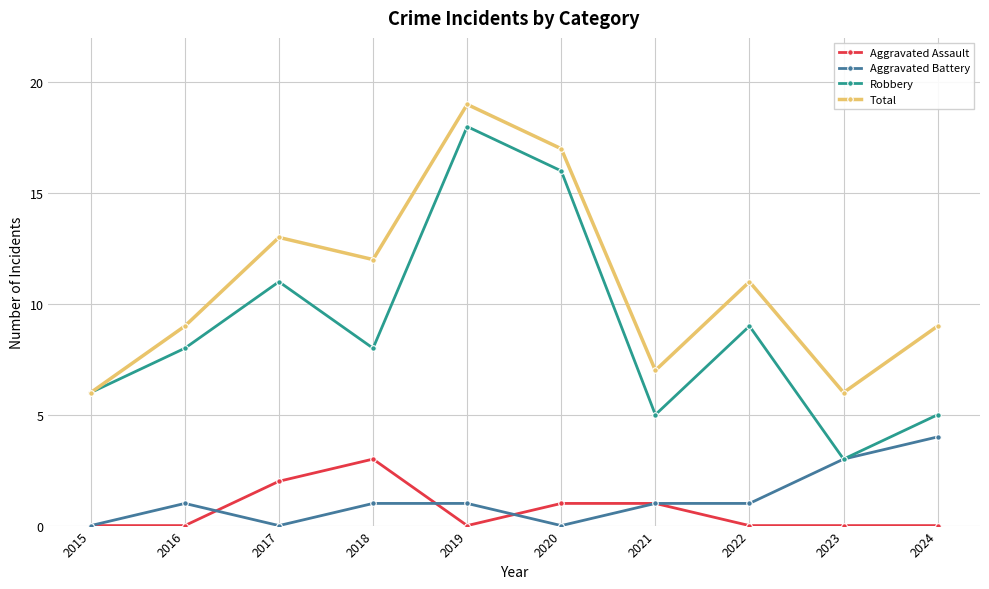

True or false: Robbery and Aggravated Assault intersect in this chart.

False